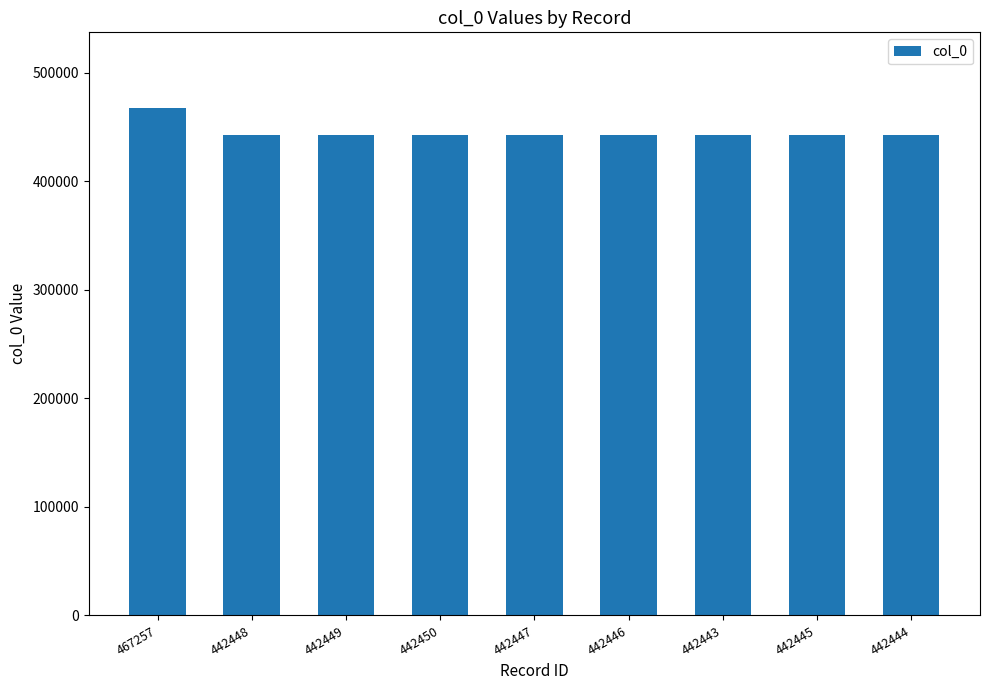

At which category does the chart reach its peak across all series?

467257